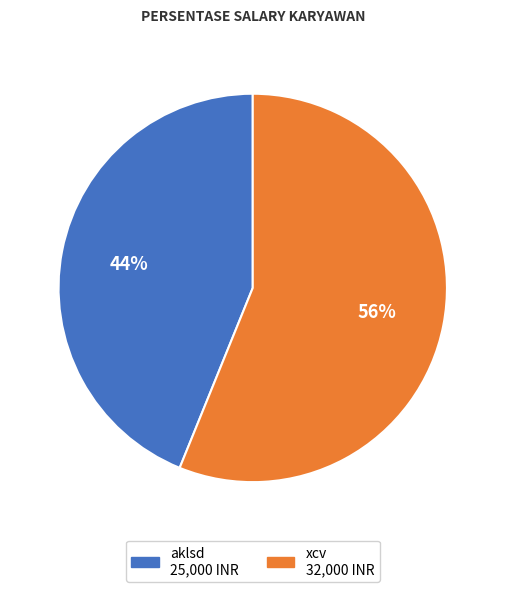

What is the largest slice in the pie chart?

xcv